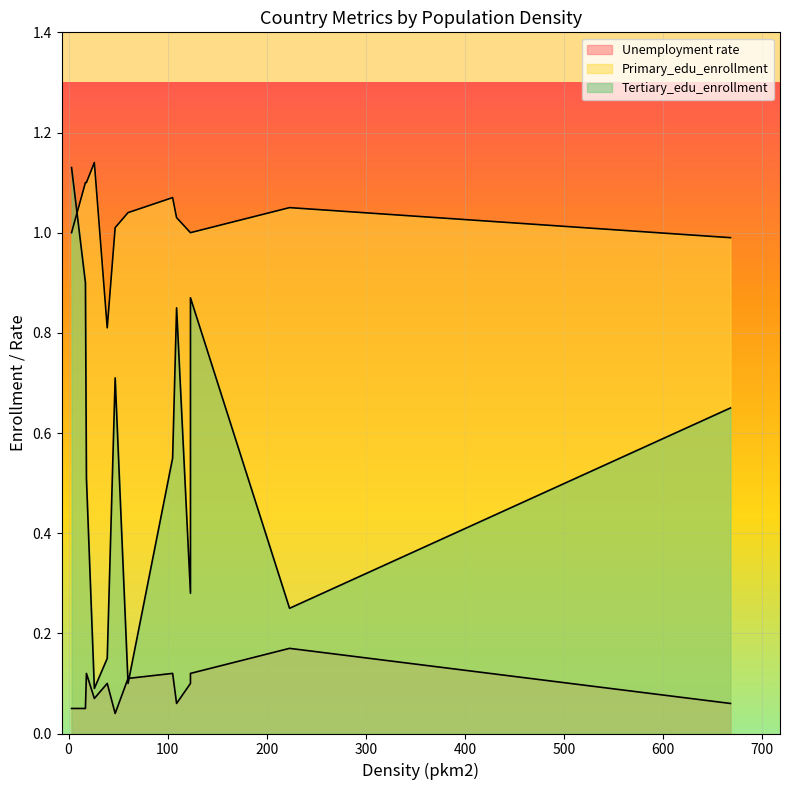

List the series in order of their peak value, lowest first.

Unemployment rate, Tertiary_edu_enrollment, Primary_edu_enrollment